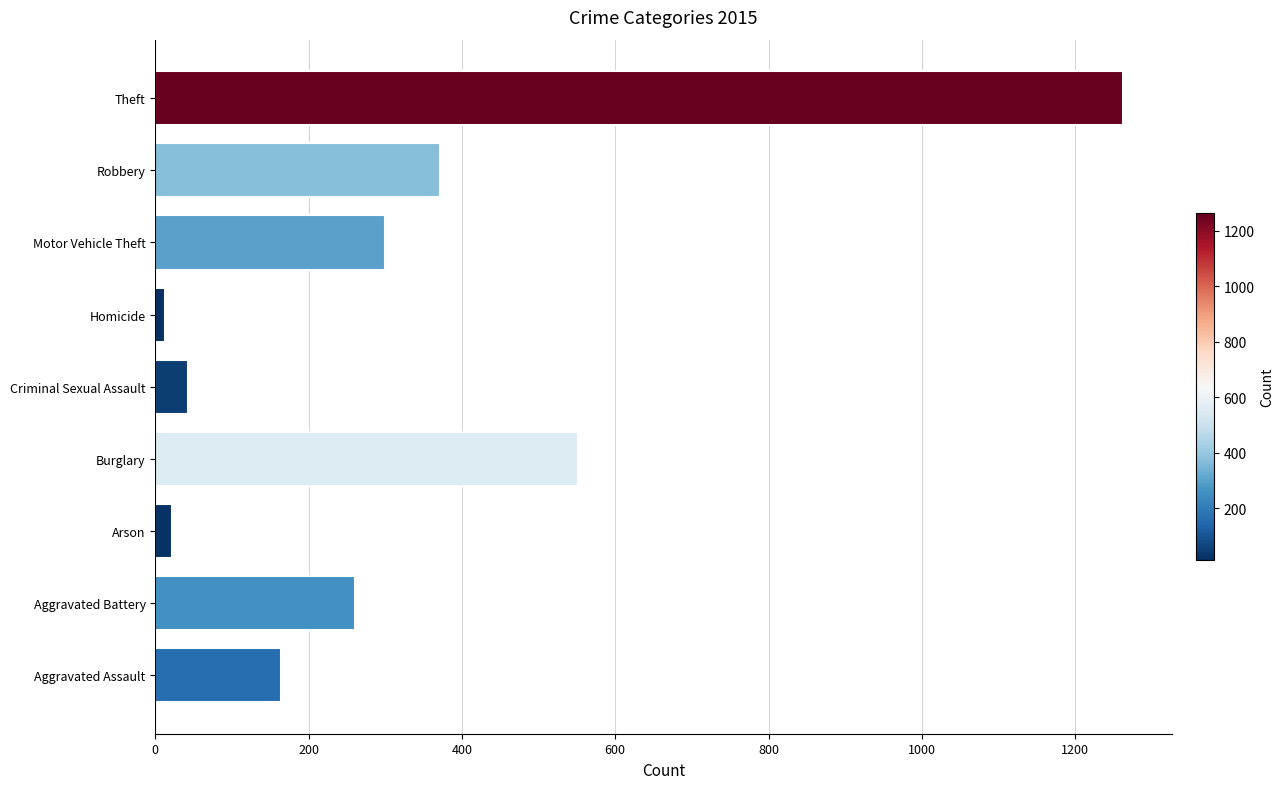

Count the number of categories in the chart.

9